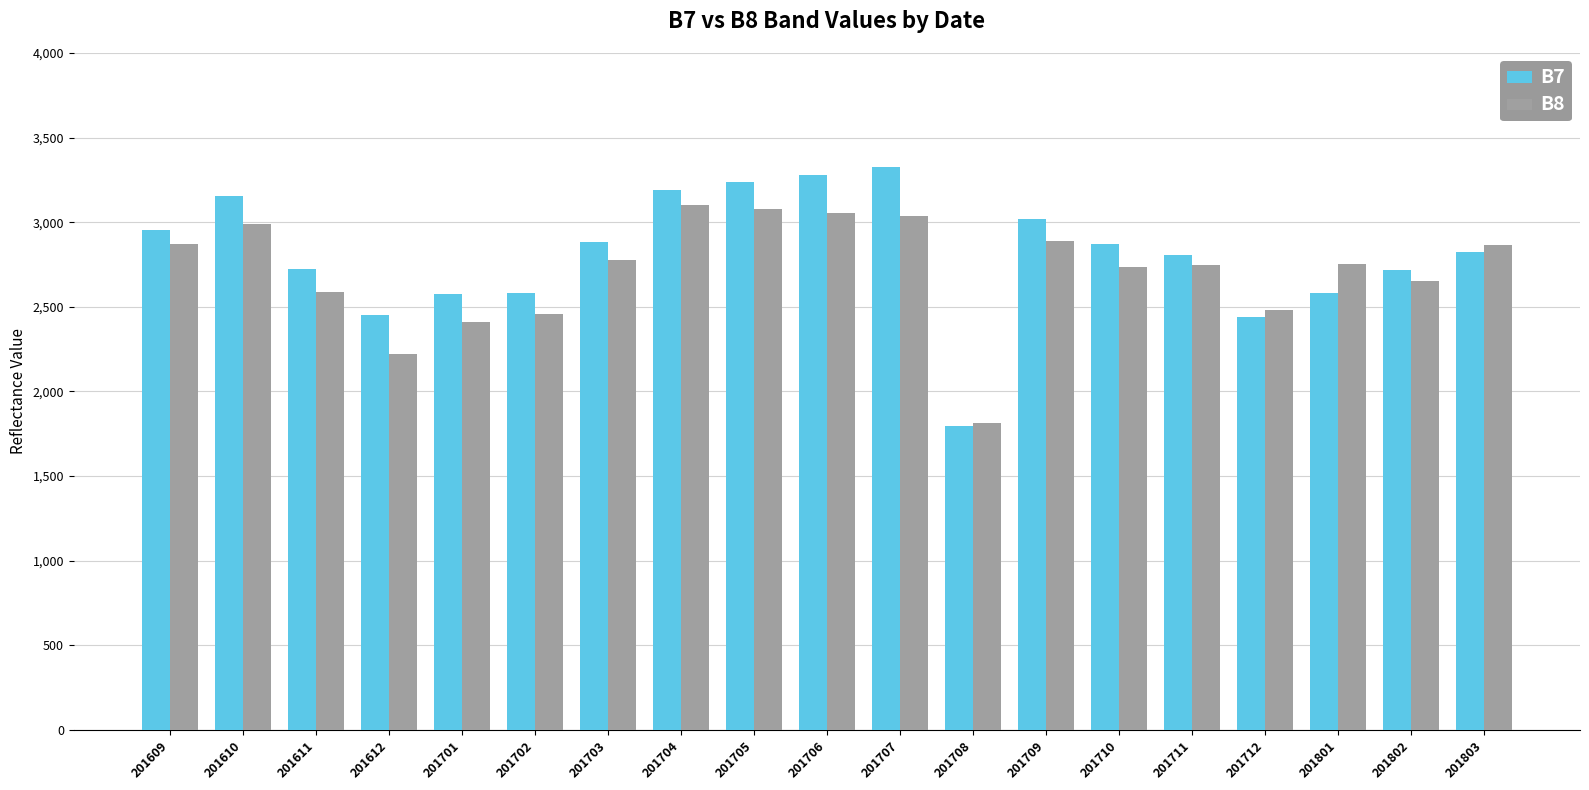

At which label does B8 first exceed 2754?

201609